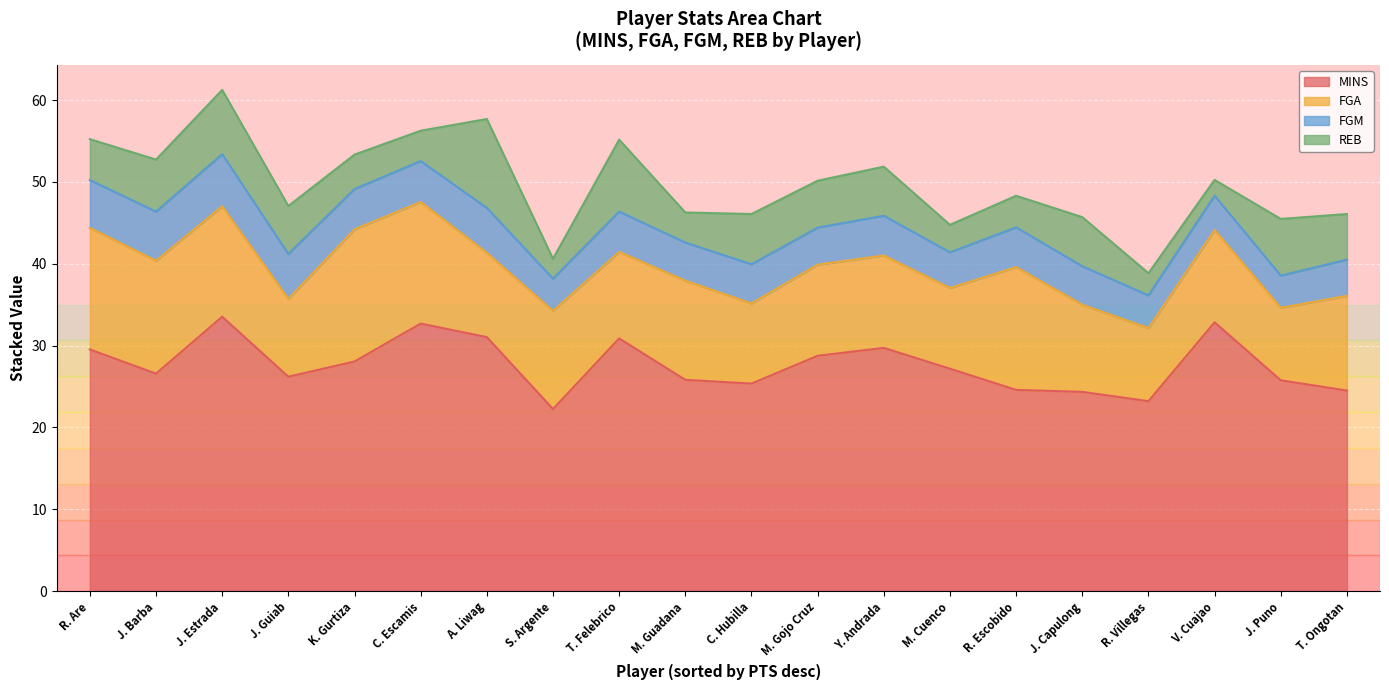

How many values in the FGM series are below 4?

2